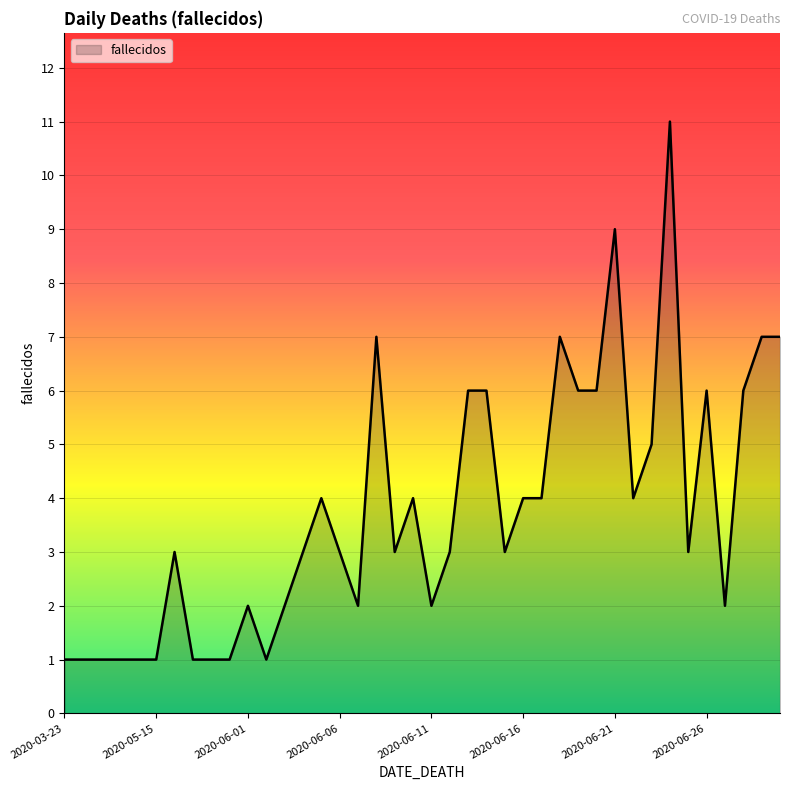

What is the maximum value shown in the chart?

11